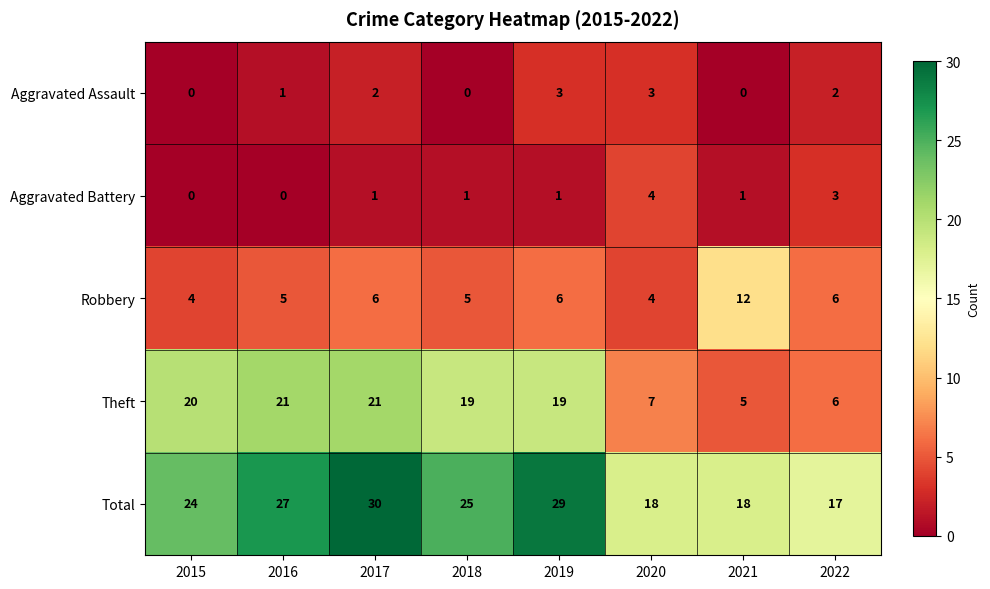

List the series in order of their peak value, lowest first.

Aggravated Assault, Aggravated Battery, Robbery, Theft, Total